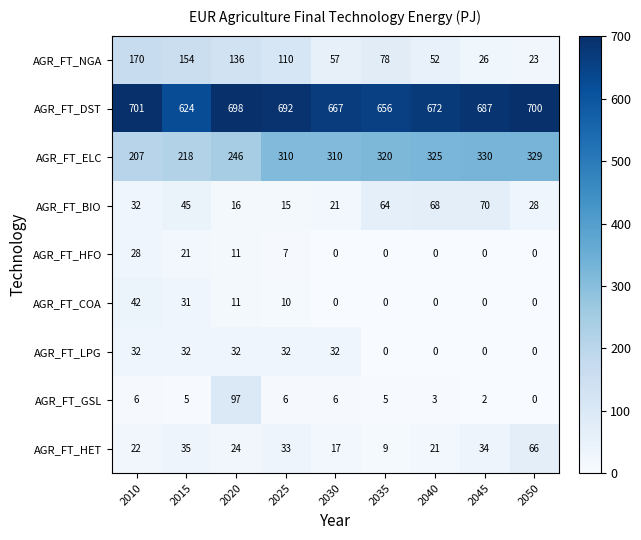

At which category is the sum across all series the highest?

2020